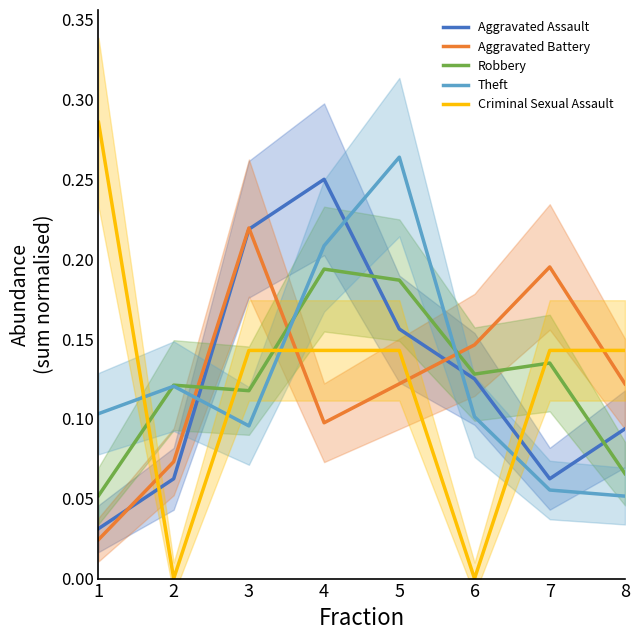

How many distinct data groups are displayed?

5